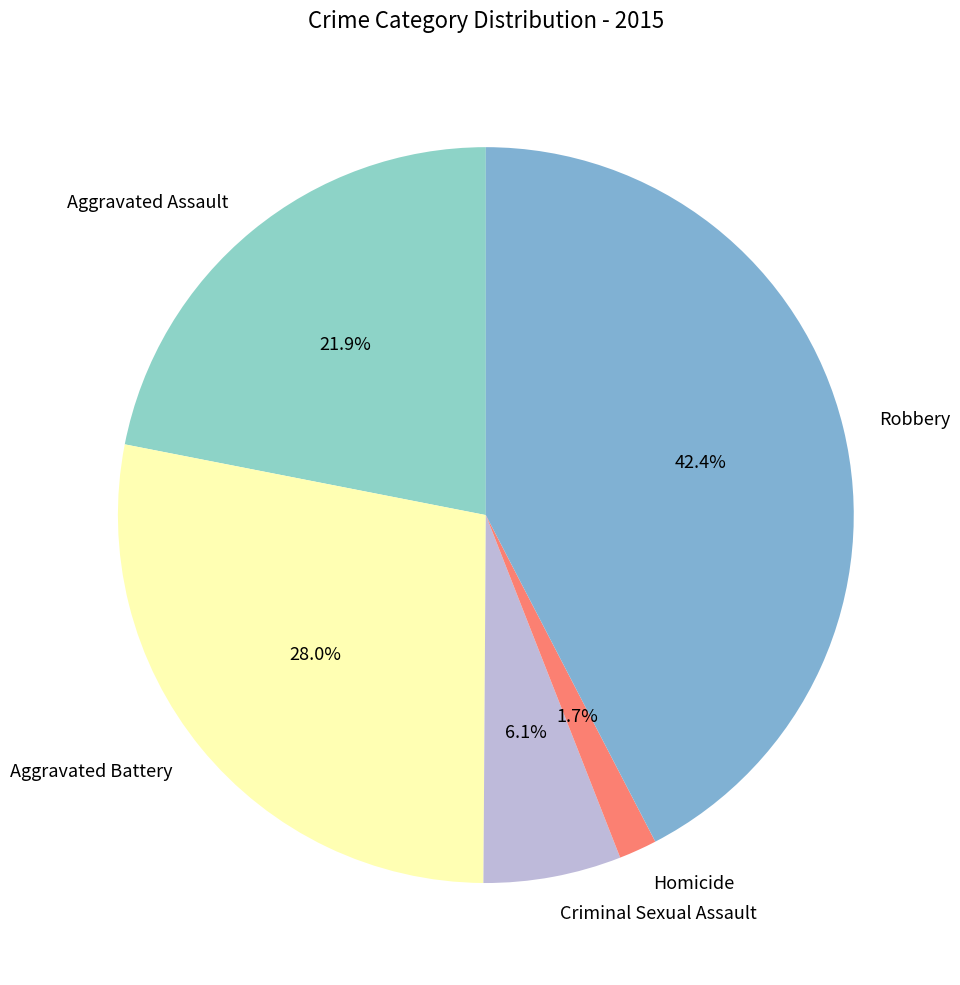

Do Criminal Sexual Assault and Aggravated Assault together represent more than half of the pie?

No